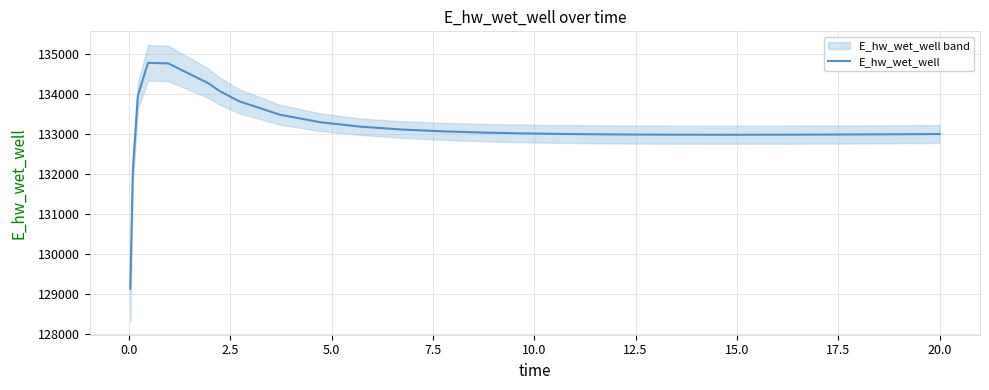

Does the chart have visible grid lines?

Yes